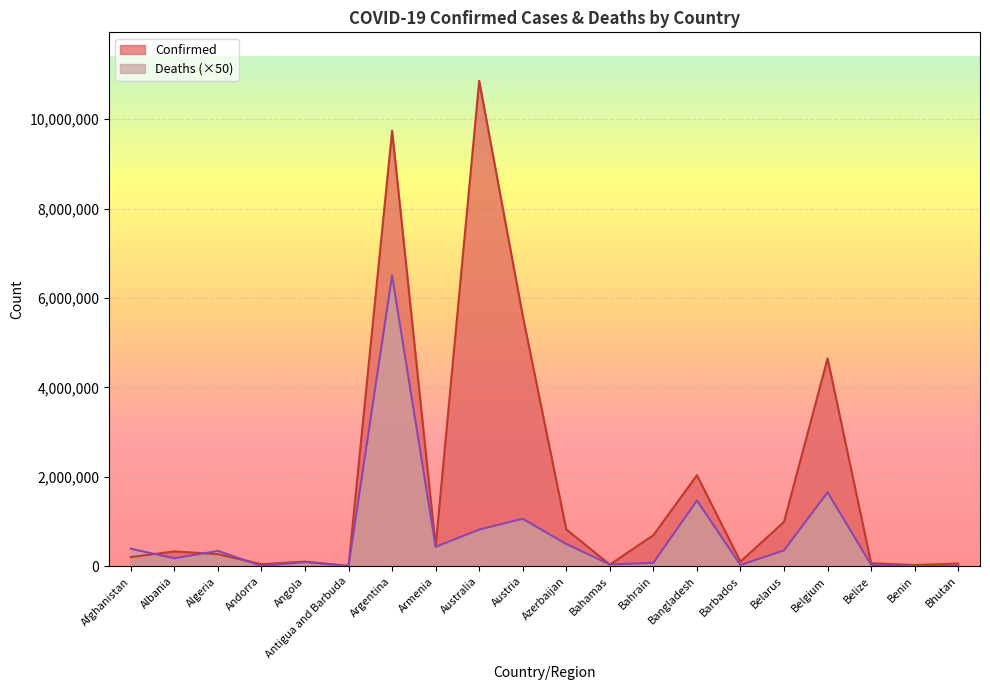

What is the label of the 15th point from the right?

Antigua and Barbuda